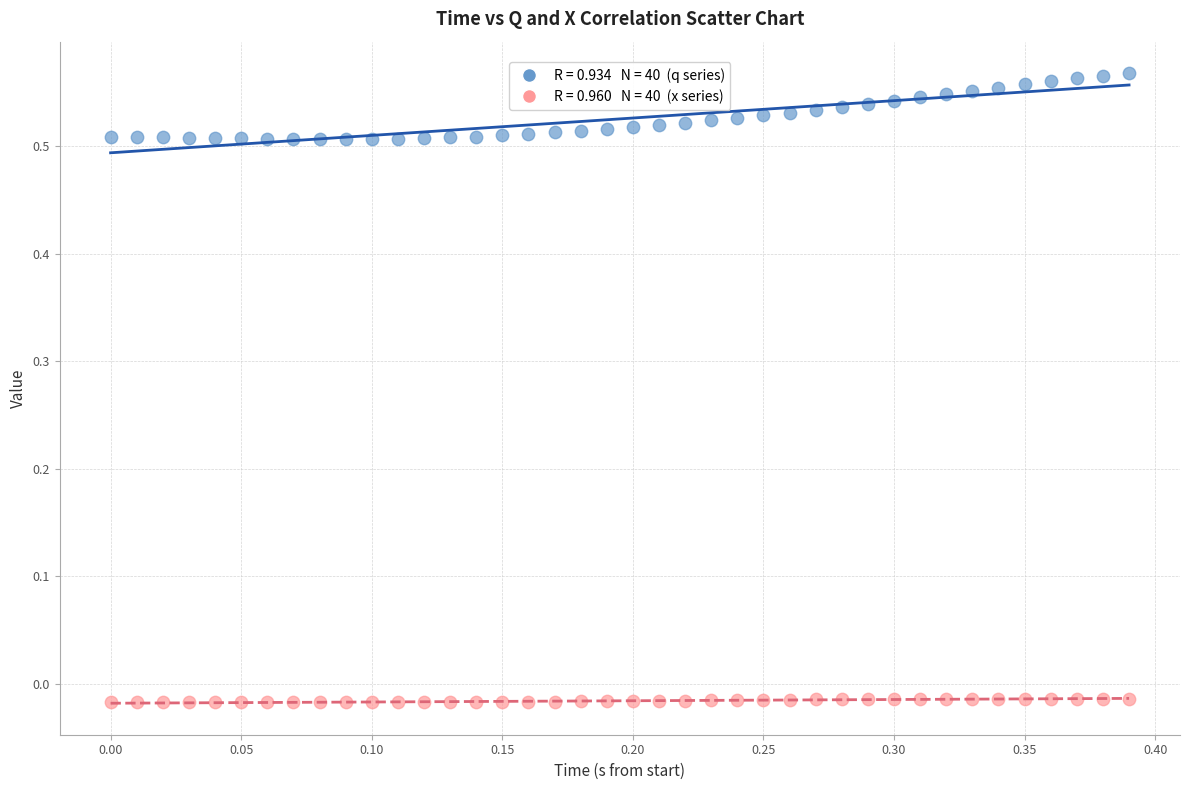

Across all data points, what is the range of X values (max minus min)?

0.4